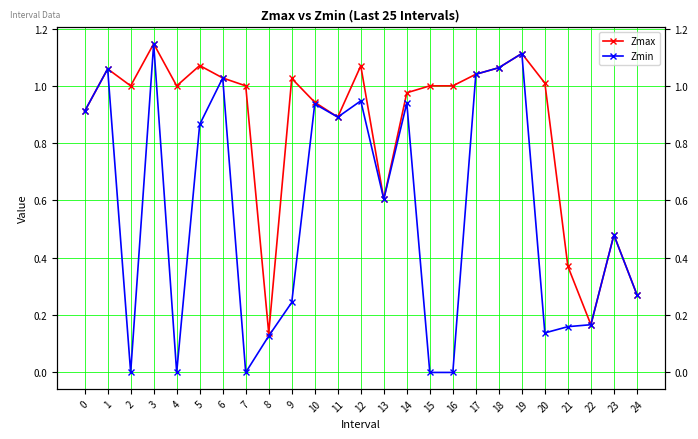

Does the chart have visible grid lines?

Yes